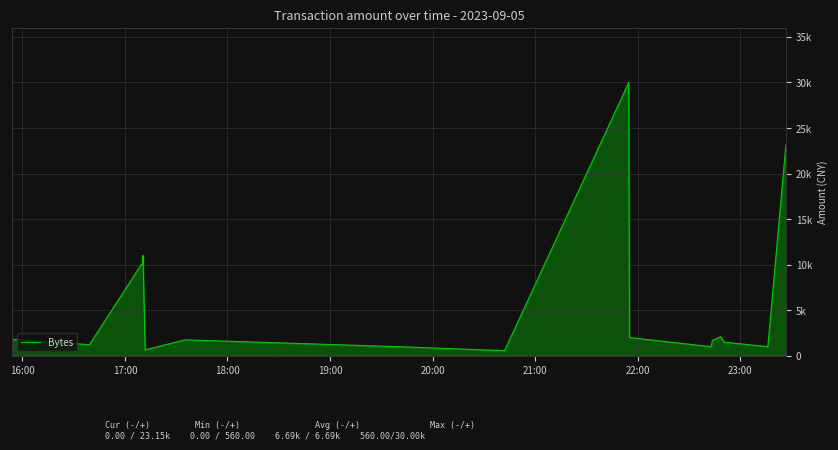

Reading left to right, list all the values displayed in this chart.

1797	1220	10000	10000	11000	647	1750	1000	560	20000	30000	2000	1000	1700	2096	1500	1000	23147